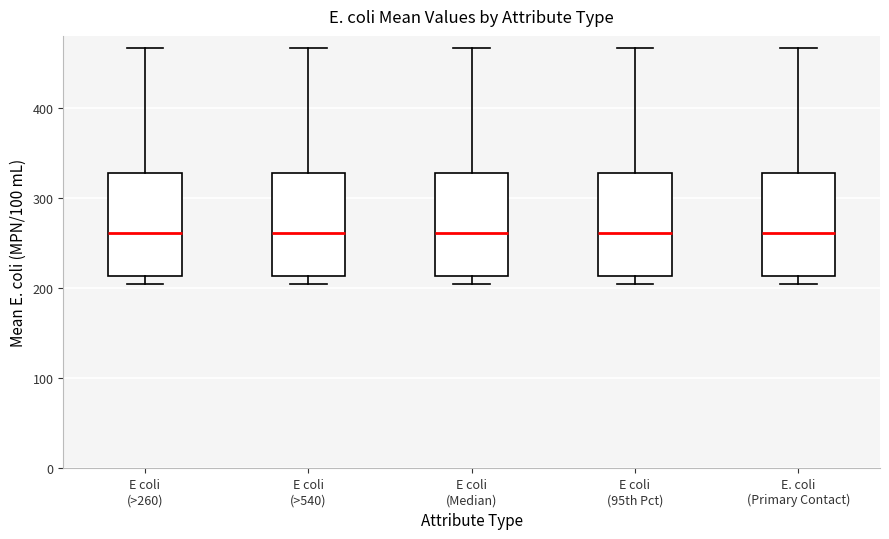

Reading left to right, transcribe this box plot: for each box, give where its median line is, the range the box spans, and where its two whiskers end, as read against the y-axis. The values are not printed on the chart, so give them approximately, as read against the axis.

E coli (>260): median 260, box 210 to 330, whiskers 200 to 470
E coli (>540): median 260, box 210 to 330, whiskers 200 to 470
E coli (Median): median 260, box 210 to 330, whiskers 200 to 470
E coli (95th Pct): median 260, box 210 to 330, whiskers 200 to 470
E. coli (Primary Contact): median 260, box 210 to 330, whiskers 200 to 470